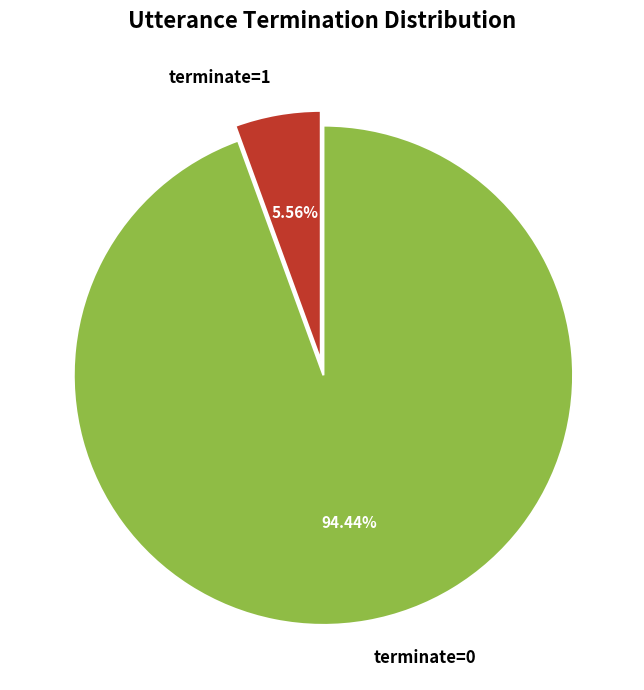

What percentage is the terminate=1 slice, to the nearest percent?

6%